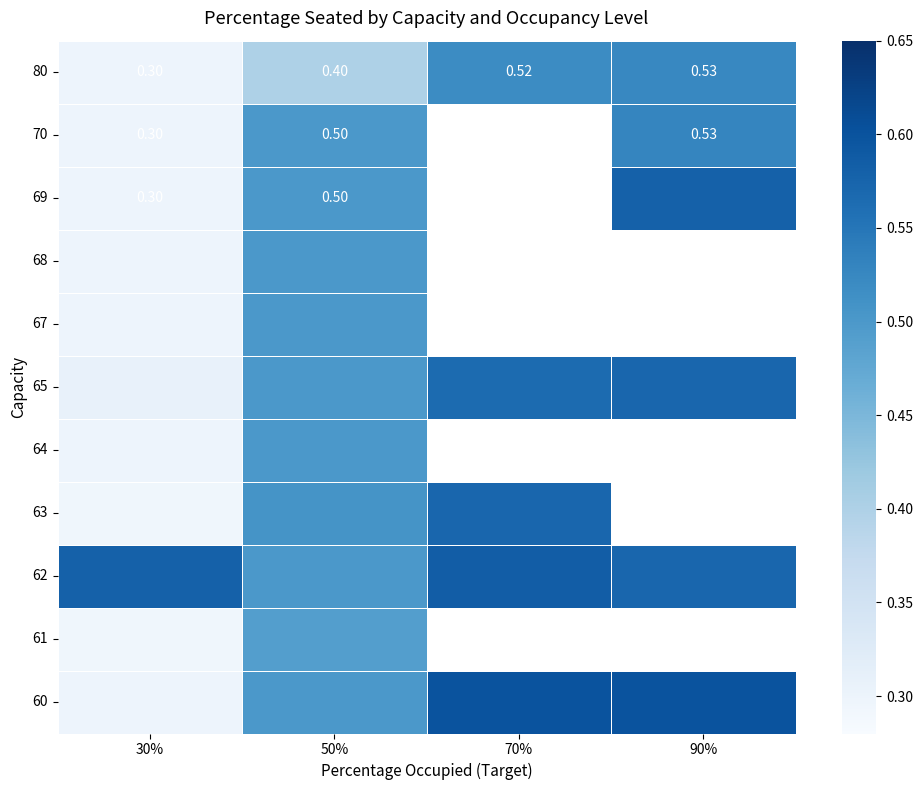

What is the difference between the maximum and minimum values in the 63 series?

0.3